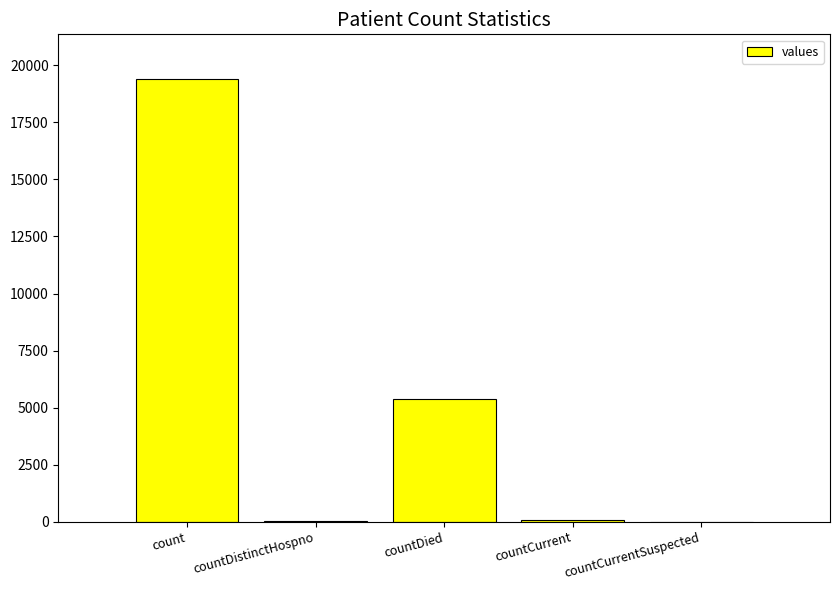

Count the number of categories in the chart.

5